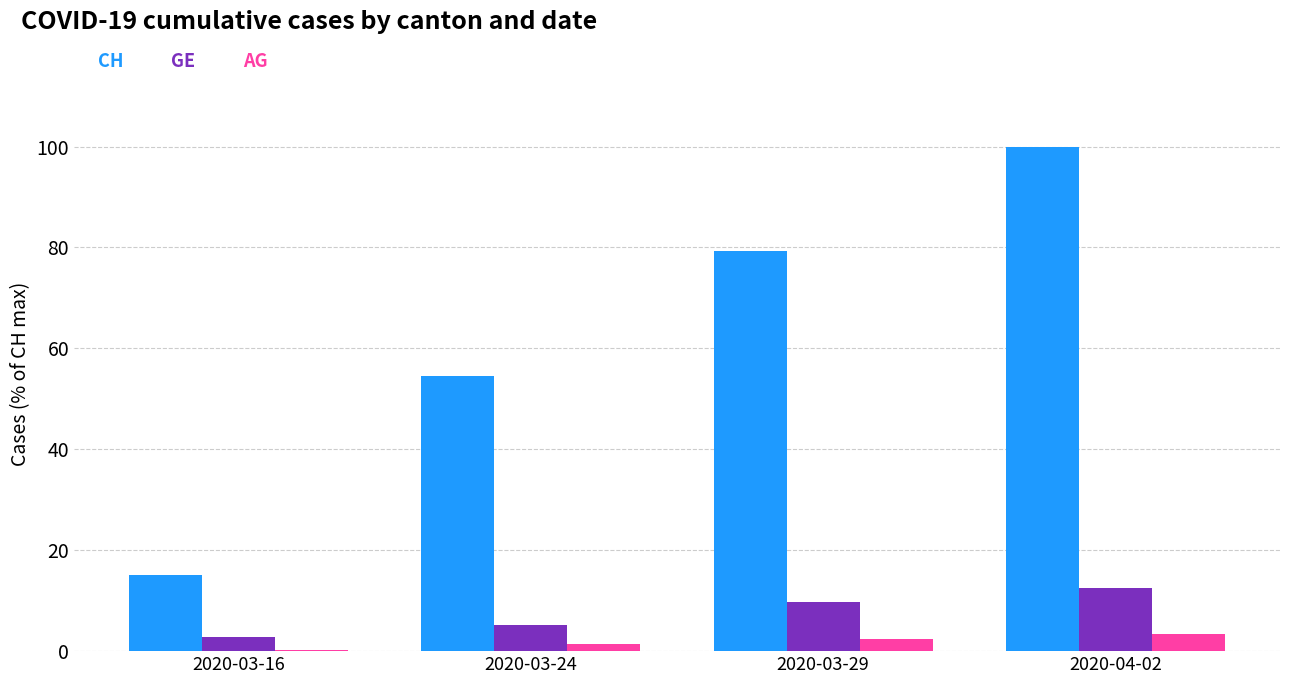

What is the greatest value displayed?

100.0